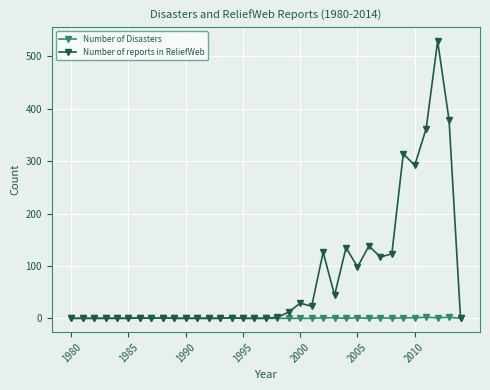

Which series has the largest total across all categories?

Number of reports in ReliefWeb